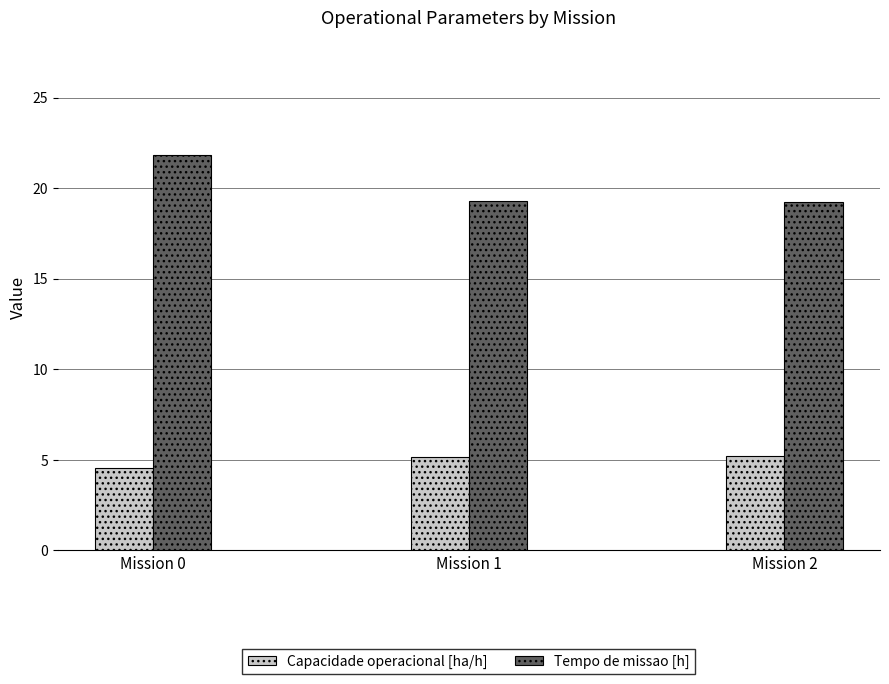

At which label is Capacidade operacional [ha/h] closest to 4?

Mission 0